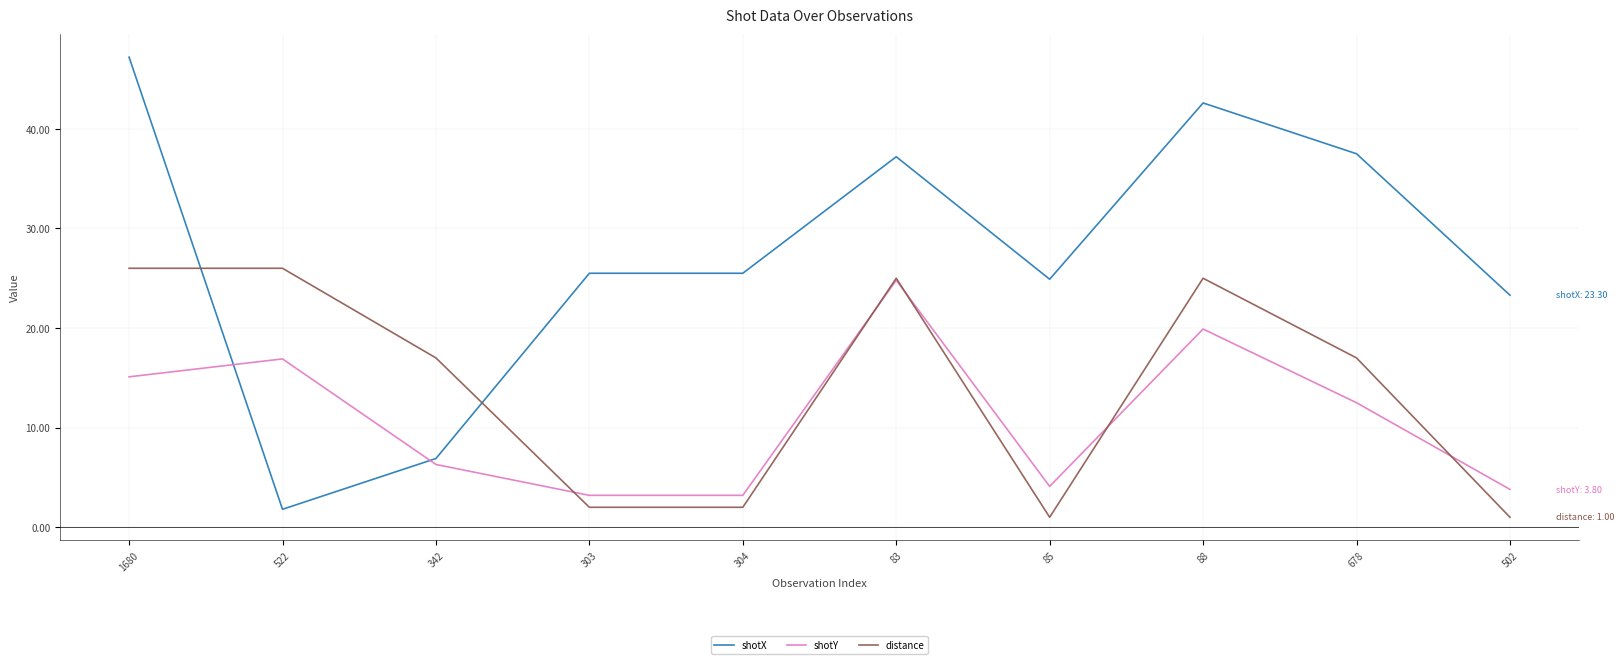

Where does the shotY series first go above 12?

1680